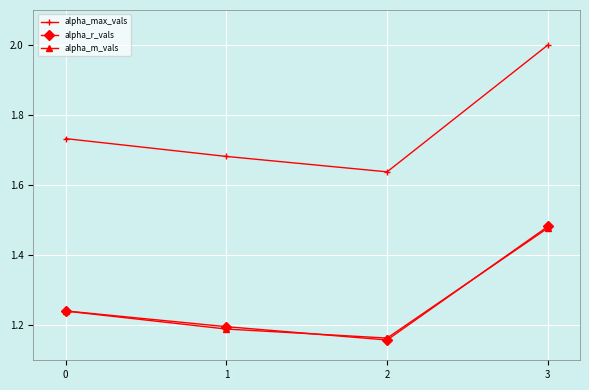

List the labels in order of alpha_r_vals value, smallest first.

2, 1, 0, 3